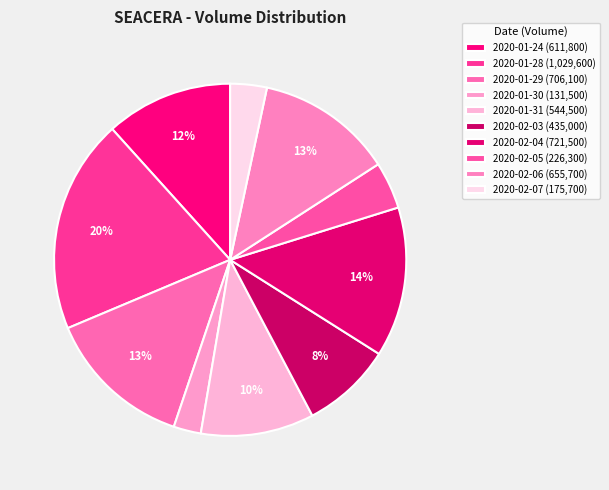

How many slices are in this pie chart?

10